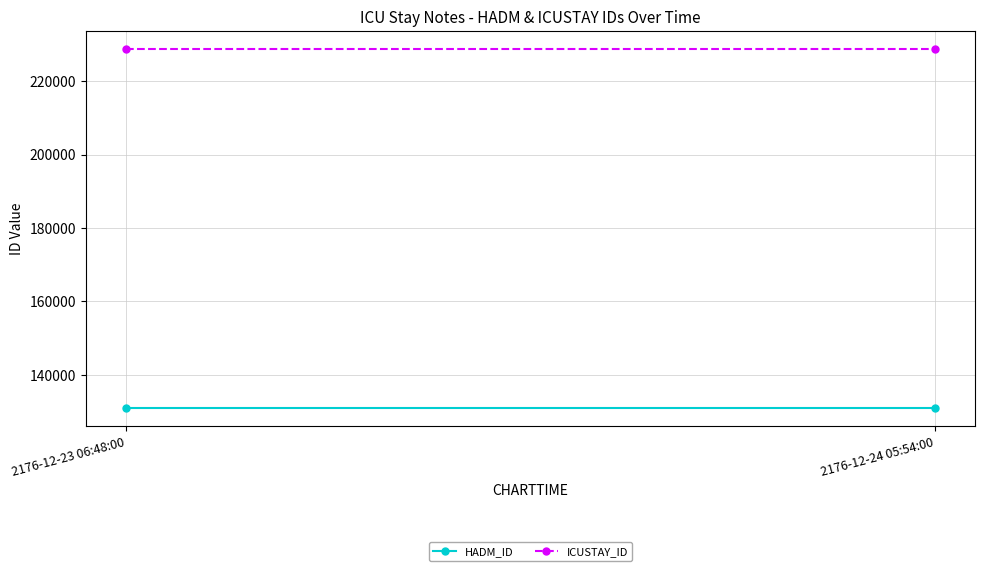

The value of ICUSTAY_ID at 2176-12-23 06:48:00 is 112052. True or false?

False